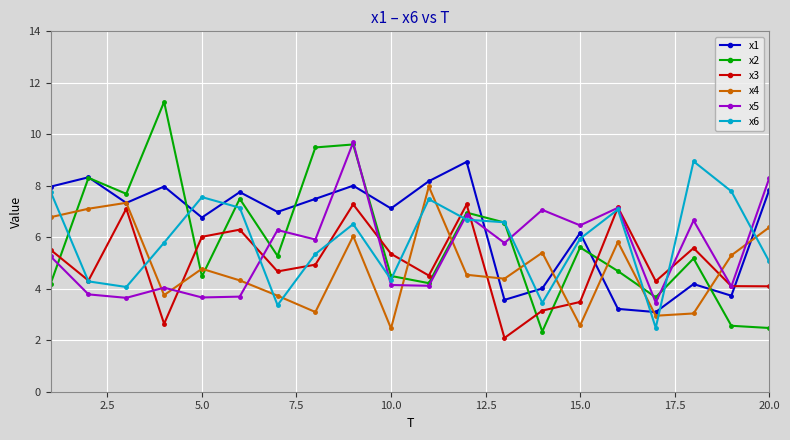

True or false: x6 and x2 cross at least once.

True